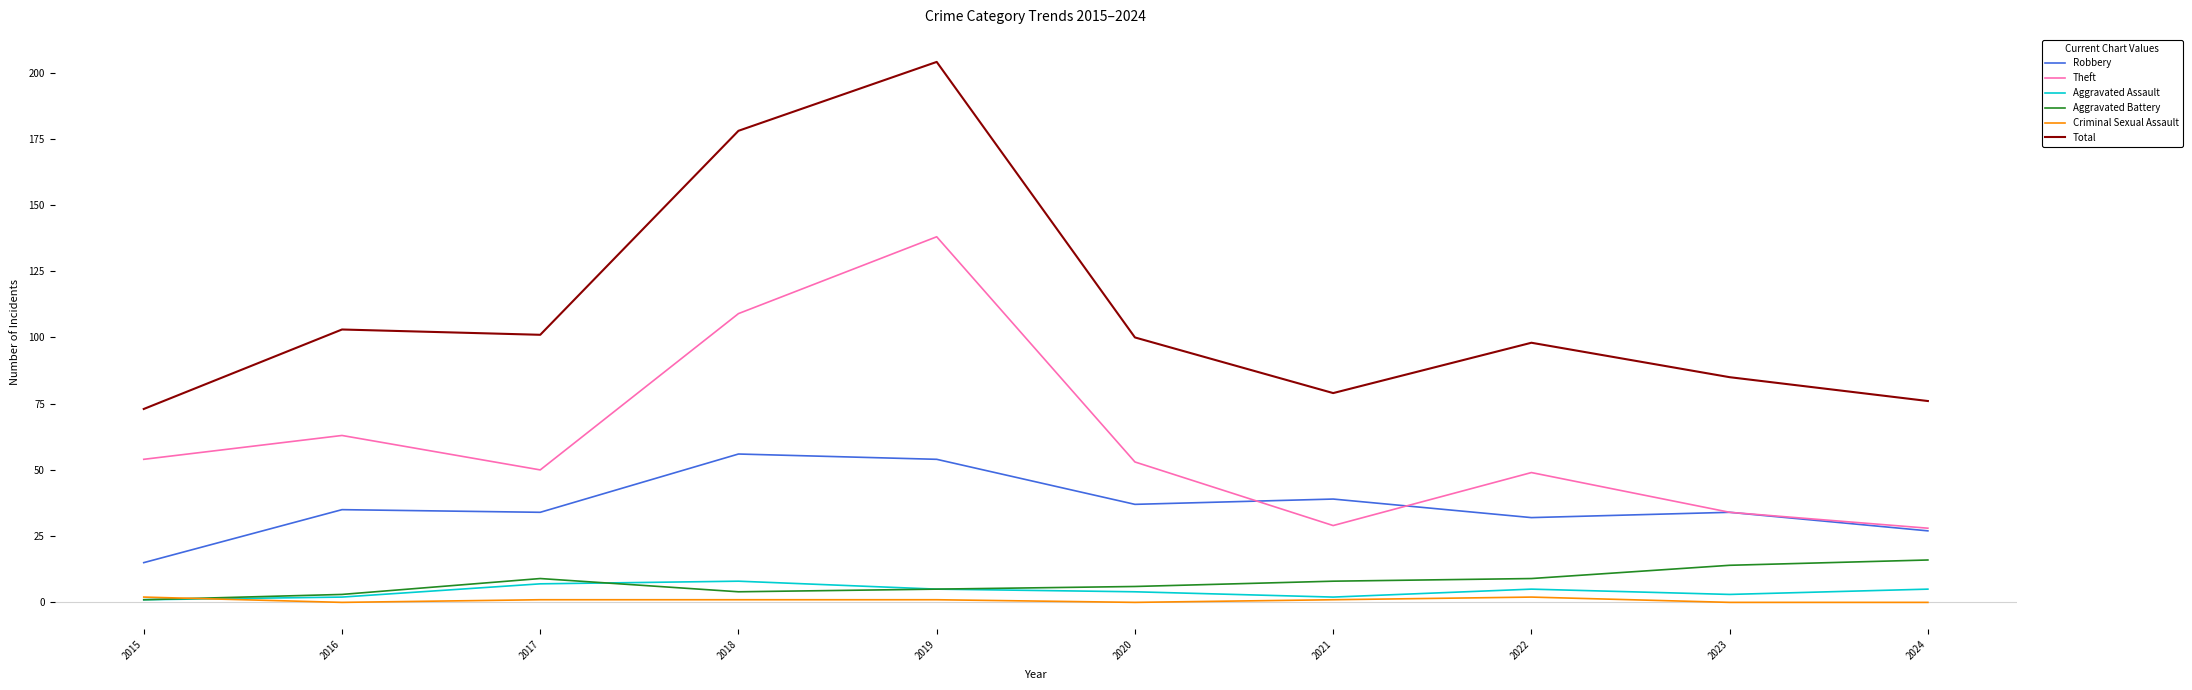

The value of Robbery at 2019 is 35. True or false?

False